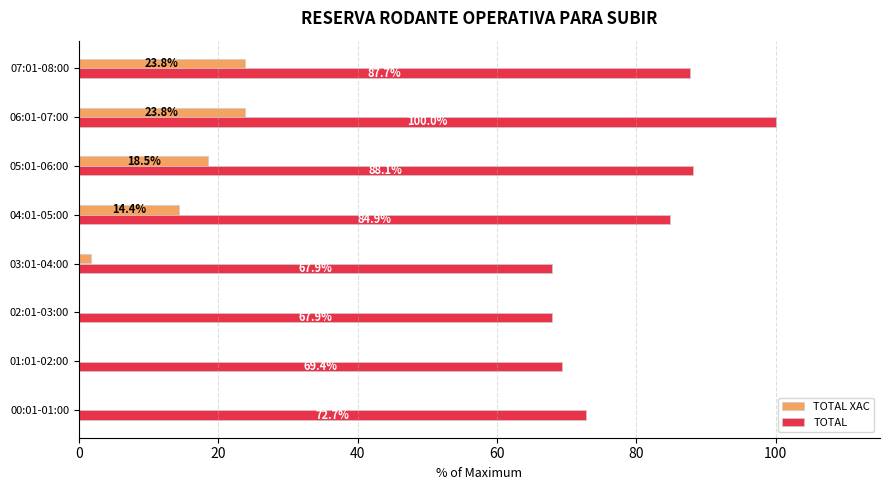

What is the approximate value of TOTAL XAC at 06:01-07:00?

23.8